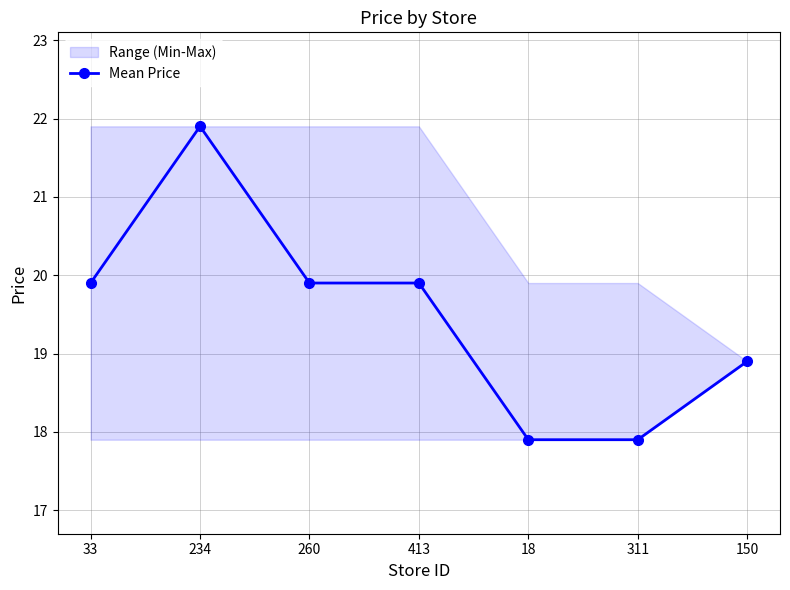

What is the maximum value shown in the chart?

21.9